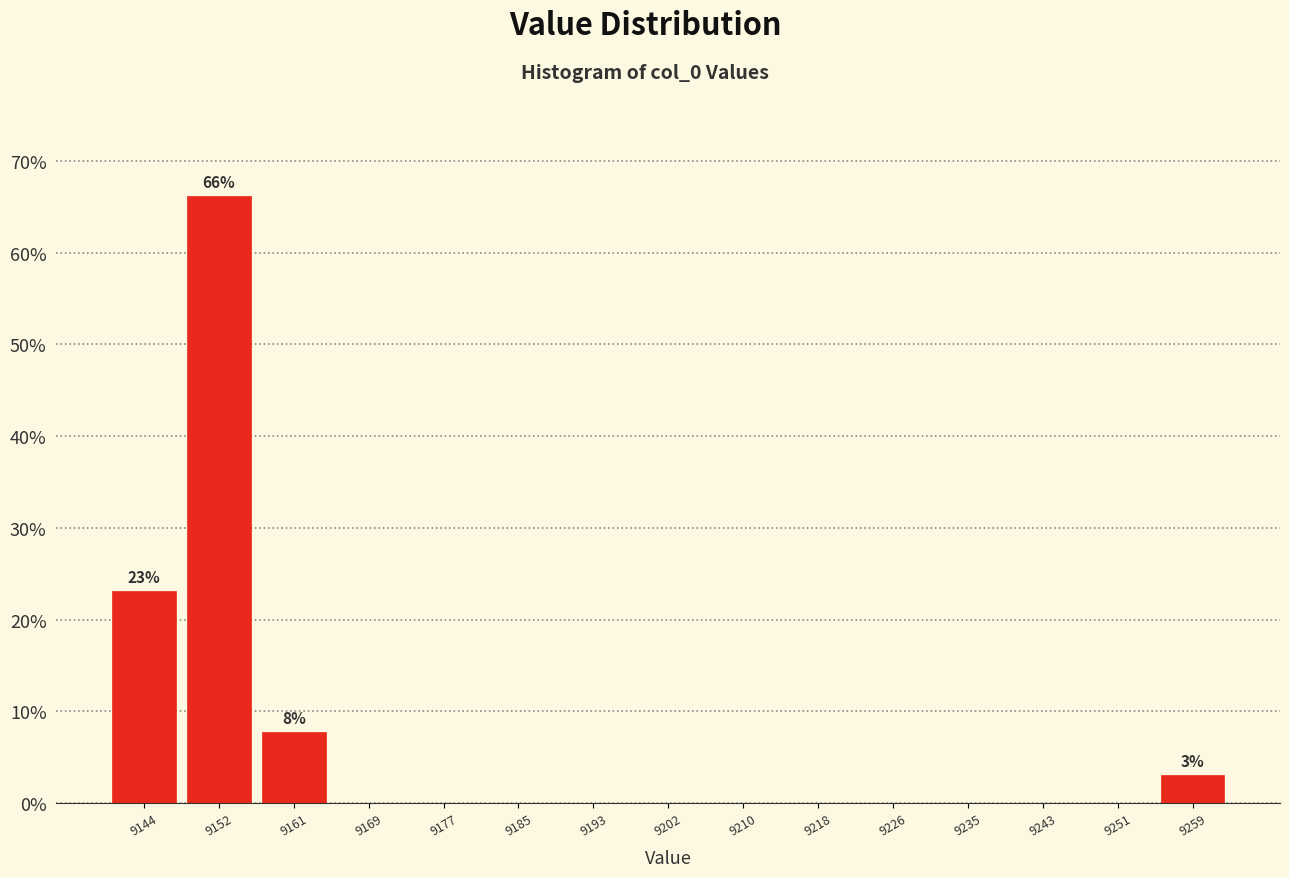

Over which range of the x-axis is the bar tallest?

9148 to 9157